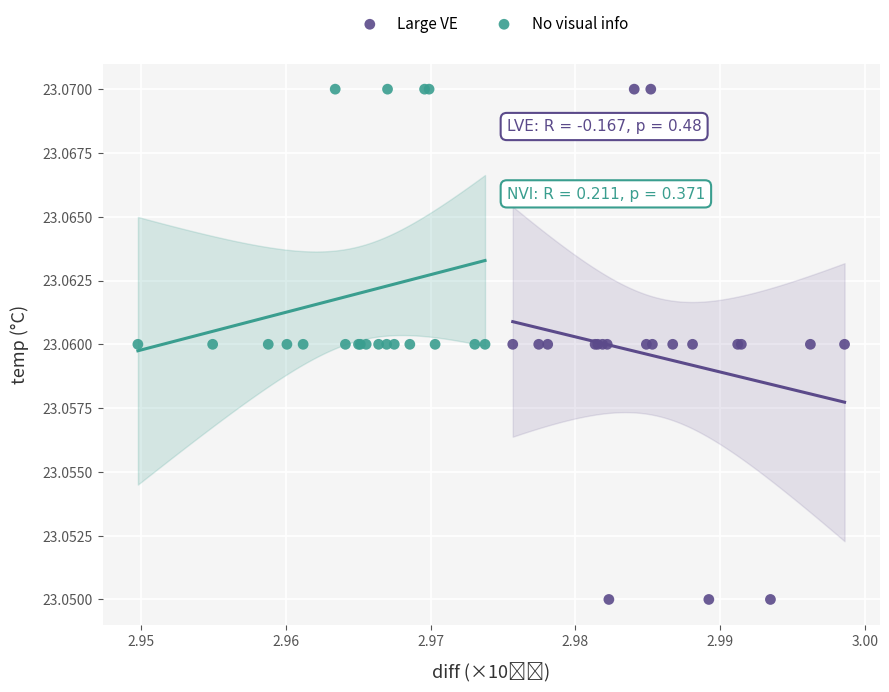

Which series has the largest Y range (max minus min)?

Large VE